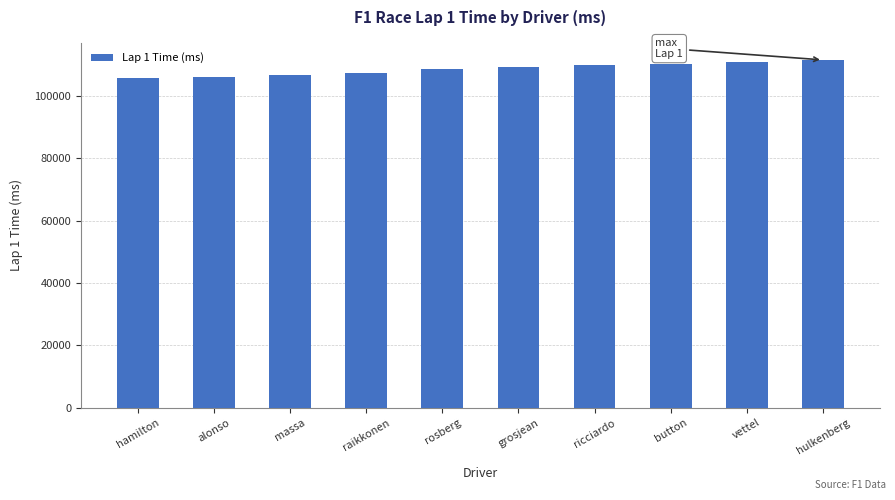

Between raikkonen and hulkenberg, which is larger?

hulkenberg